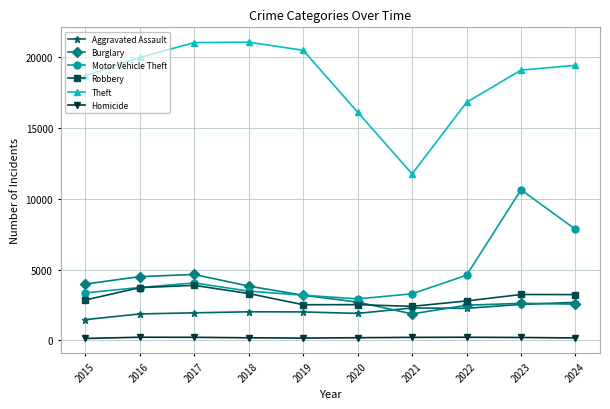

The value of Theft at 2016 is 19980. True or false?

True